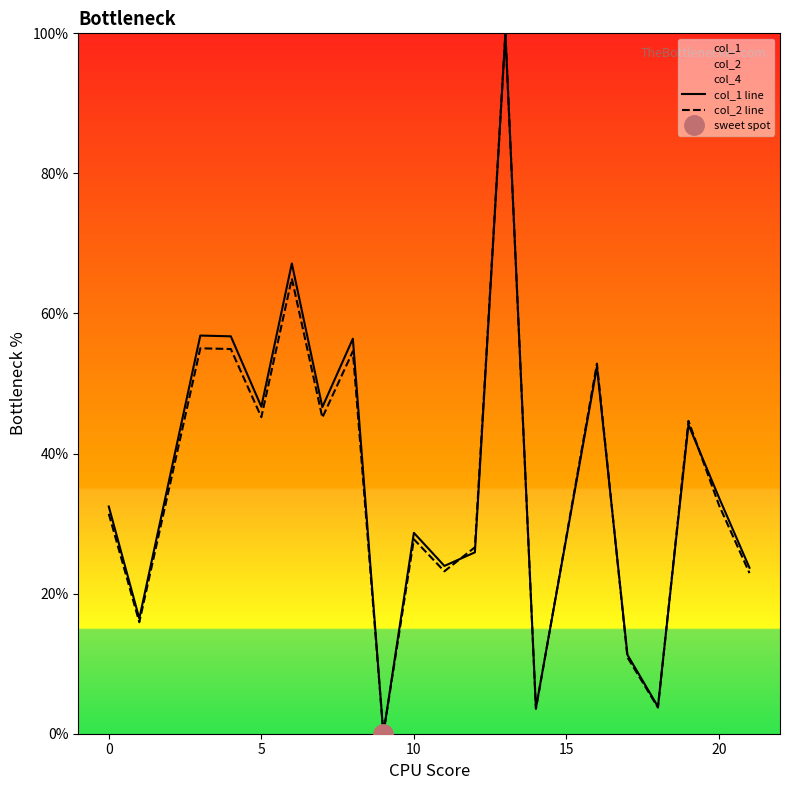

How many interior local valleys does the col_2 line series have?

7